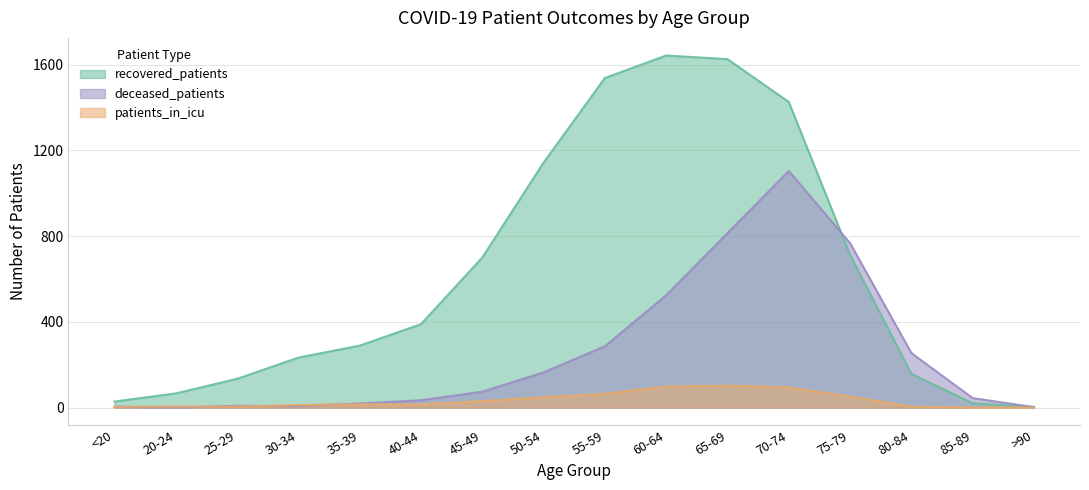

What is the label of the 9th point from the left?

55-59